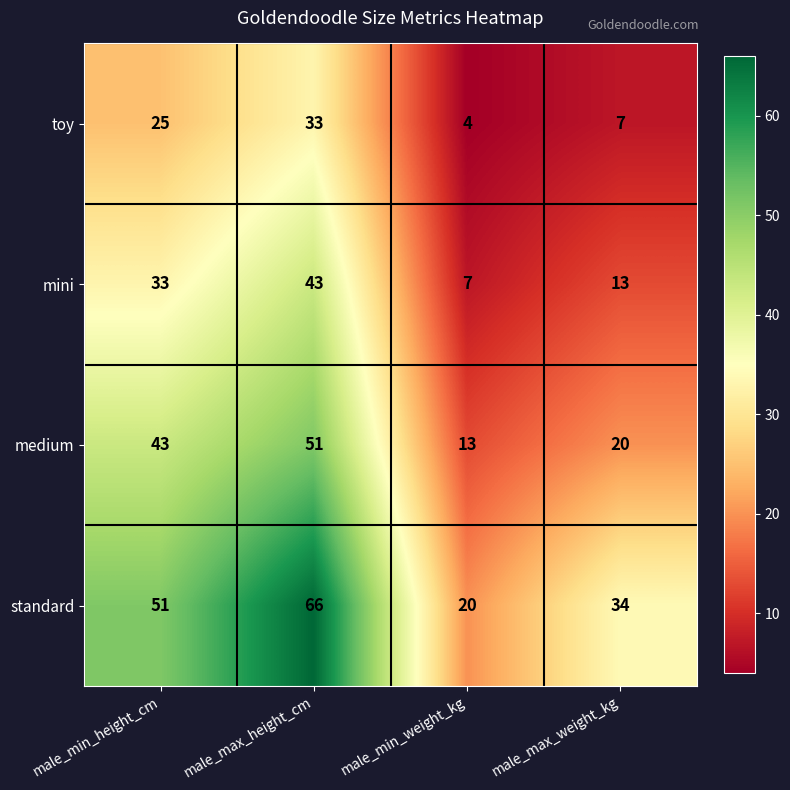

Which series has the largest total across all categories?

standard